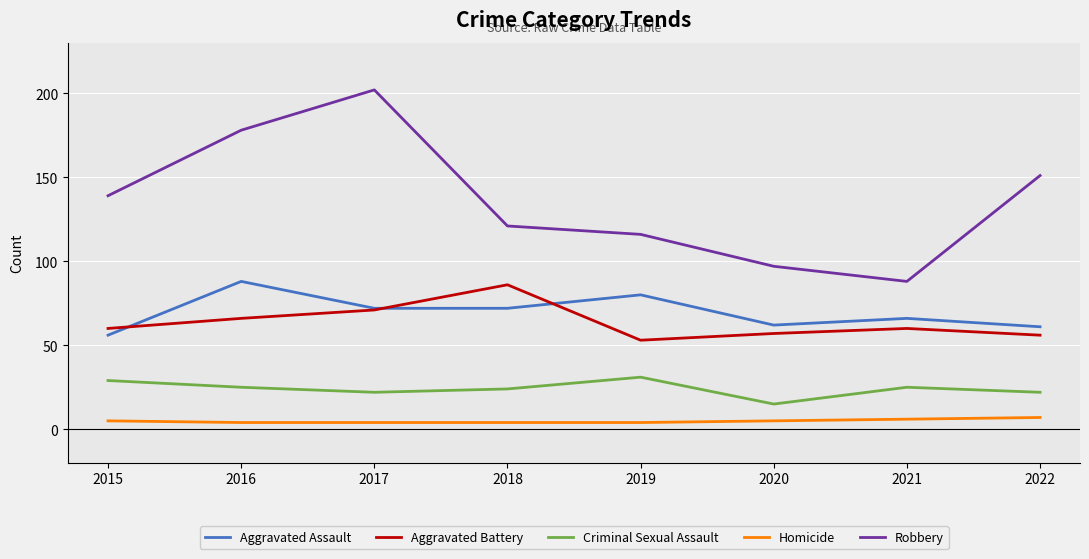

The Aggravated Assault series shows 74 at 2015. True or false?

False